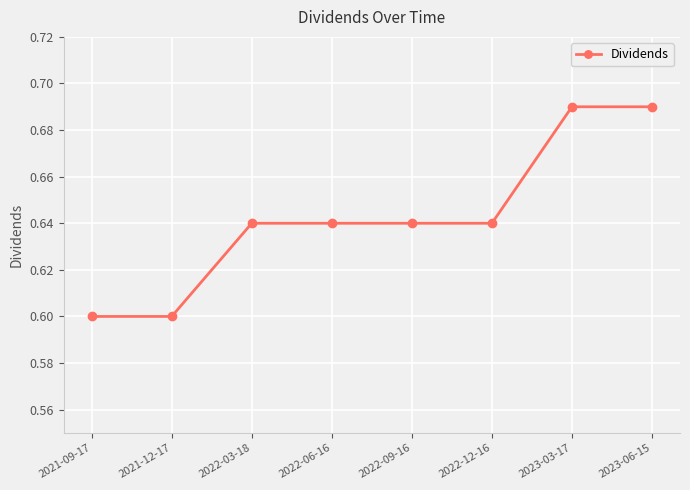

Count the values in the range 0 to 1.

8